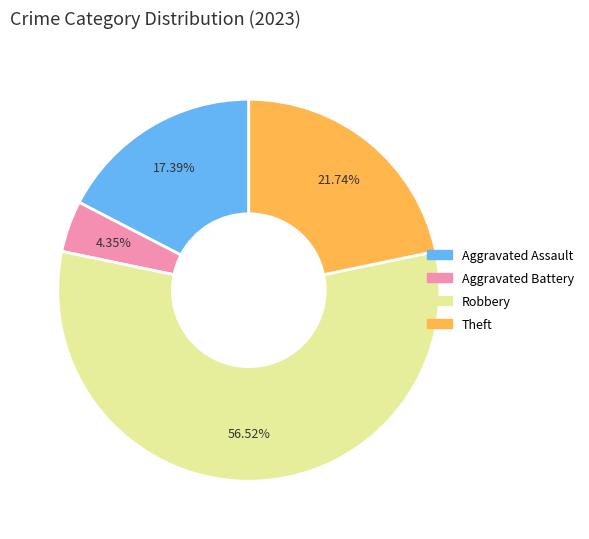

How much of the chart is everything except Theft?

78.3%